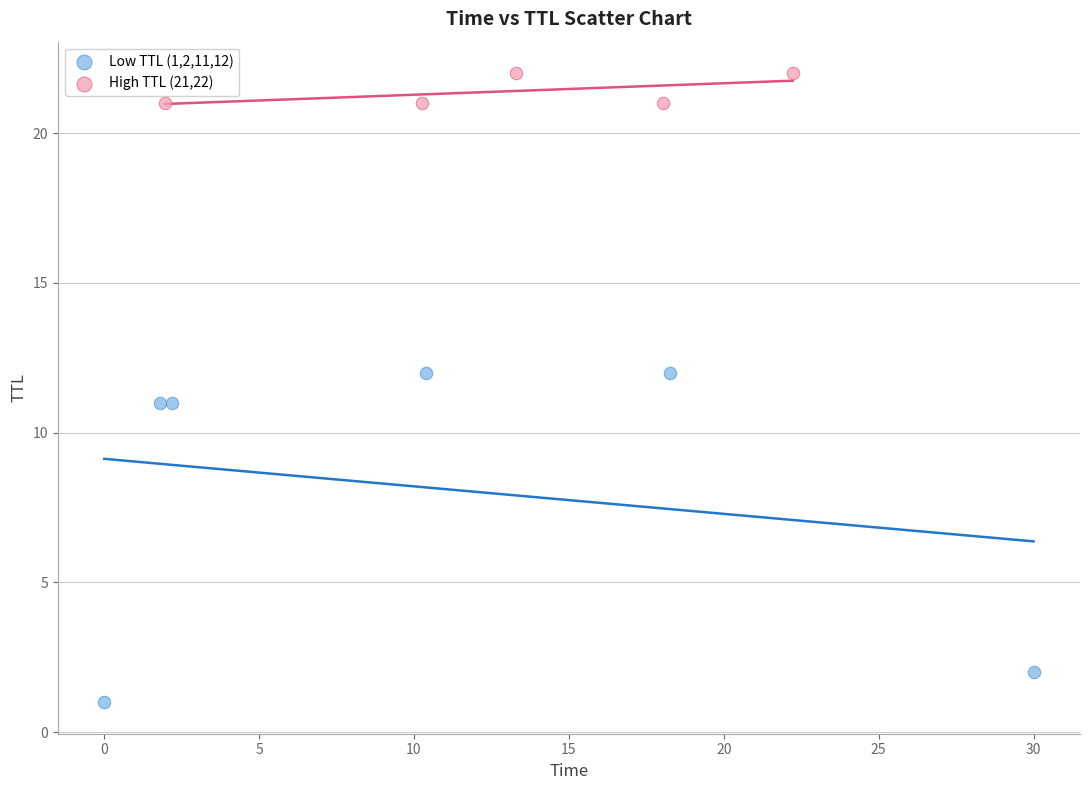

Which series contains the lowest Y value?

Low TTL (1,2,11,12)